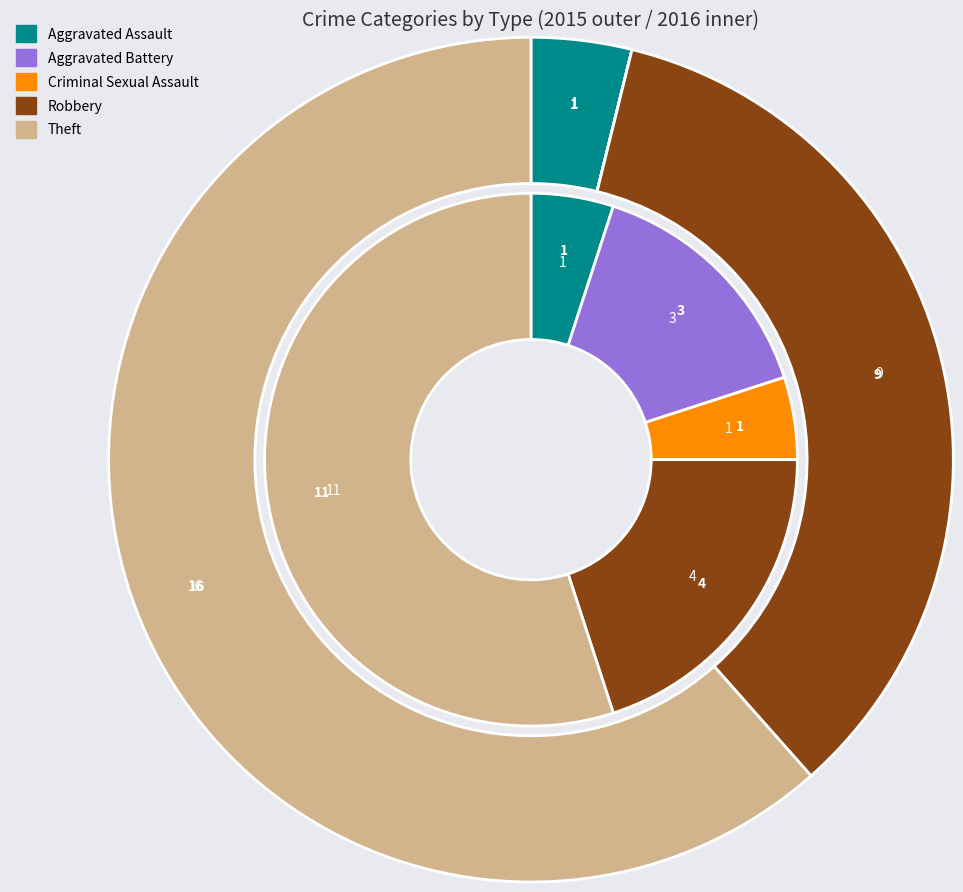

Between 3 and values_2016, which is larger?

3